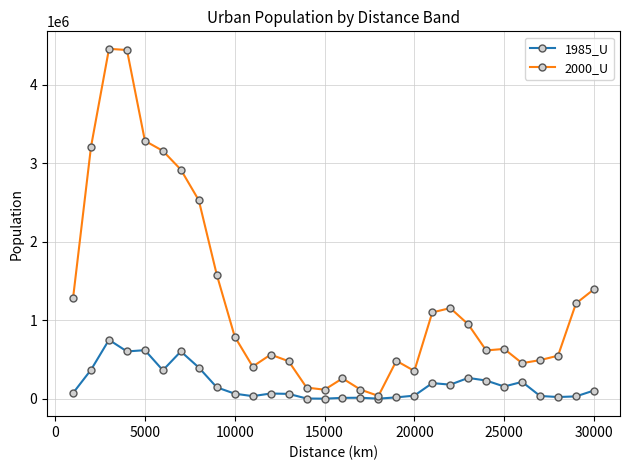

Rank the series by their maximum value, from lowest to highest.

1985_U, 2000_U